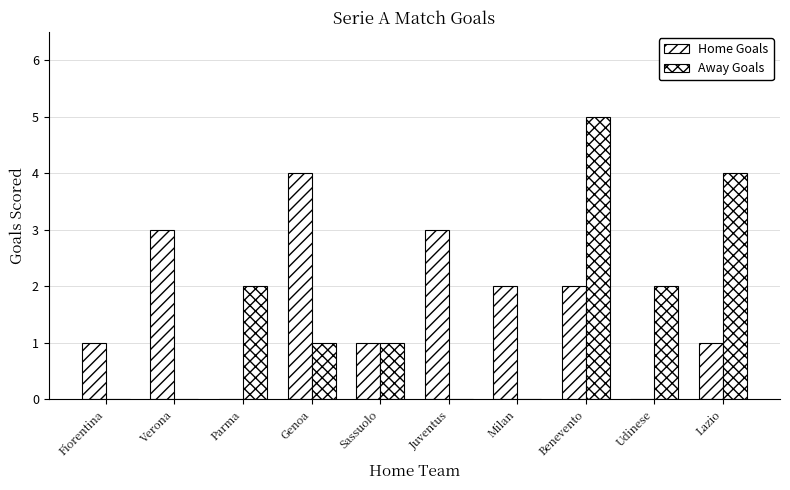

Rank the series at Lazio from lowest to highest value.

Home Goals, Away Goals